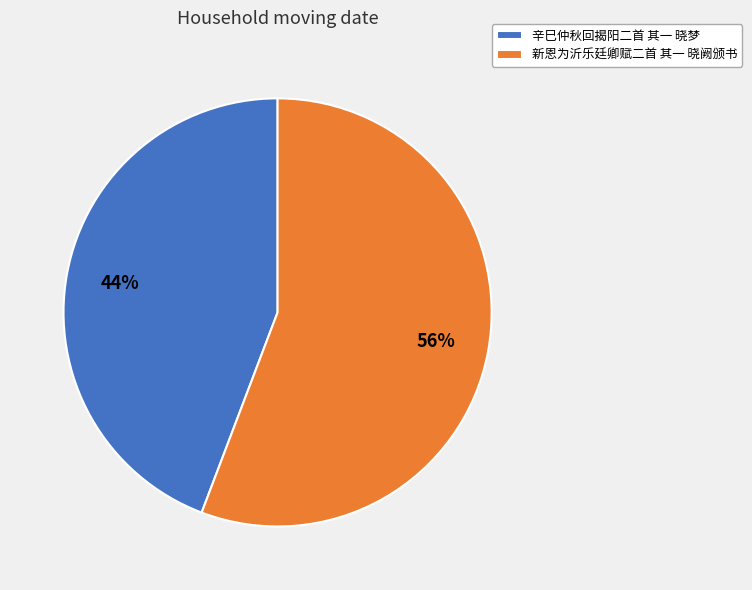

Count the number of slices in the pie.

2